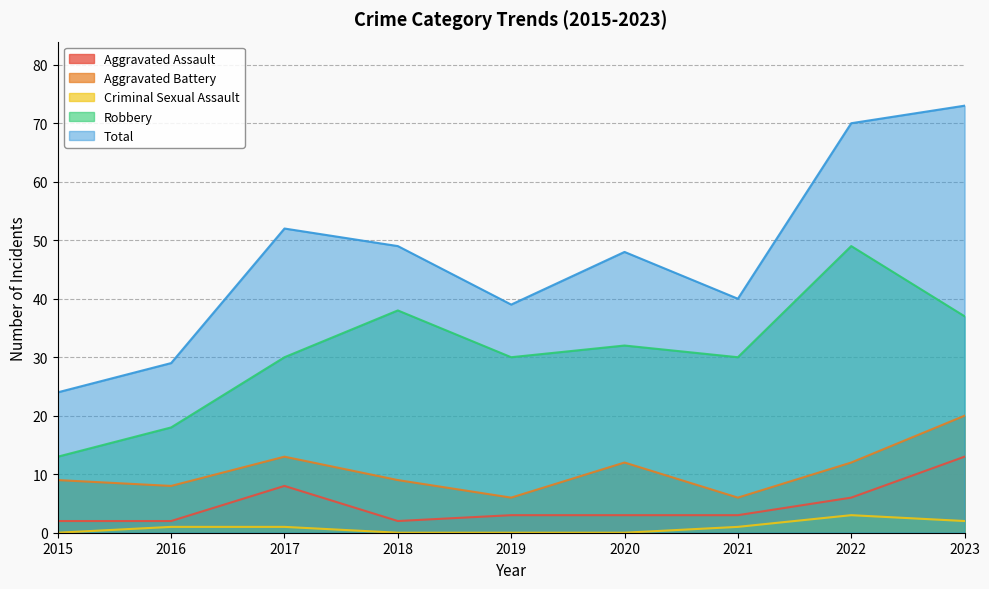

How many lines are shown in the chart?

5